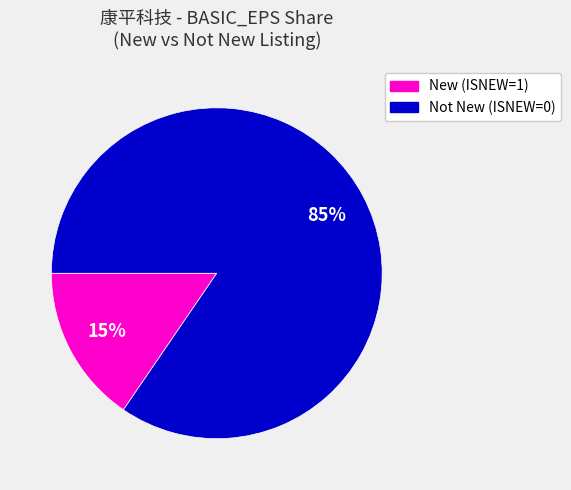

How many slices are in this pie chart?

2